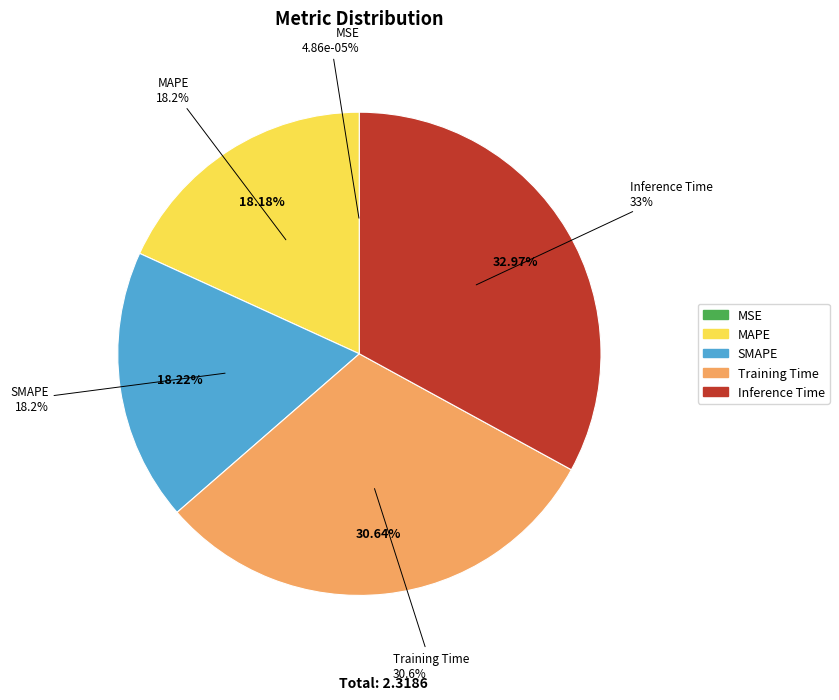

To the nearest percent, what is the difference between the MSE and MAPE slice percentages?

18%